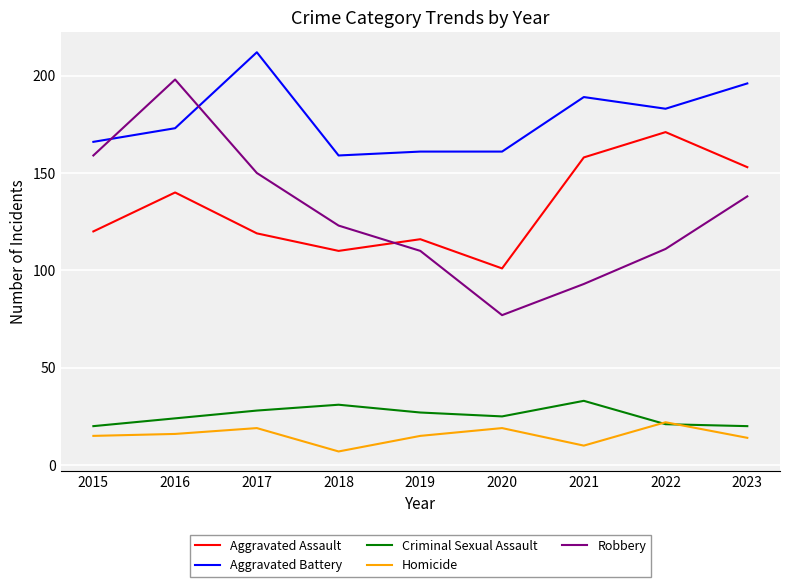

Which series changed the most between 2019 and 2020?

Robbery